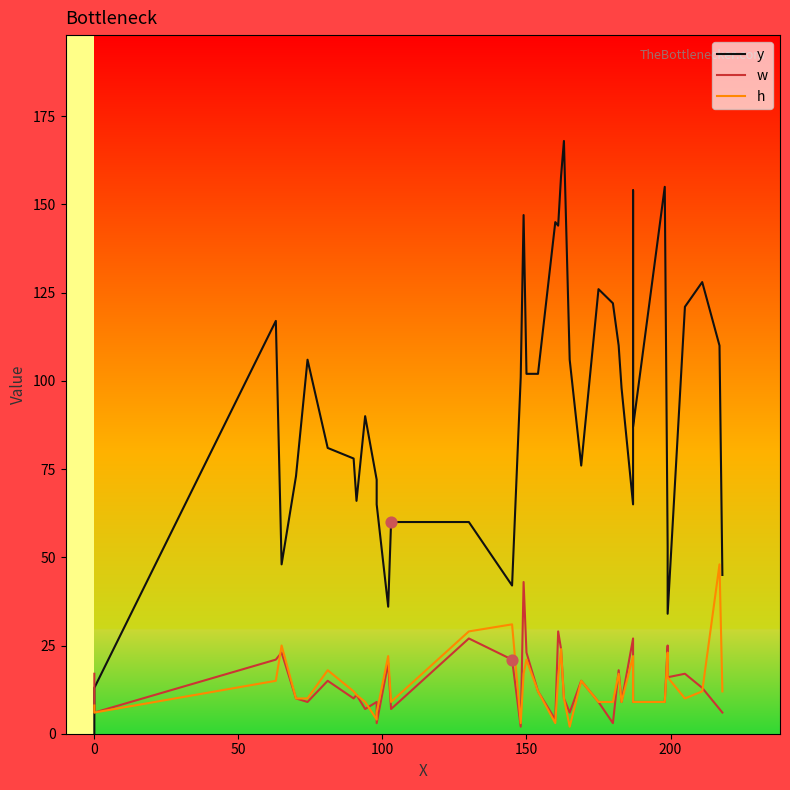

Which series has the largest total across all categories?

y